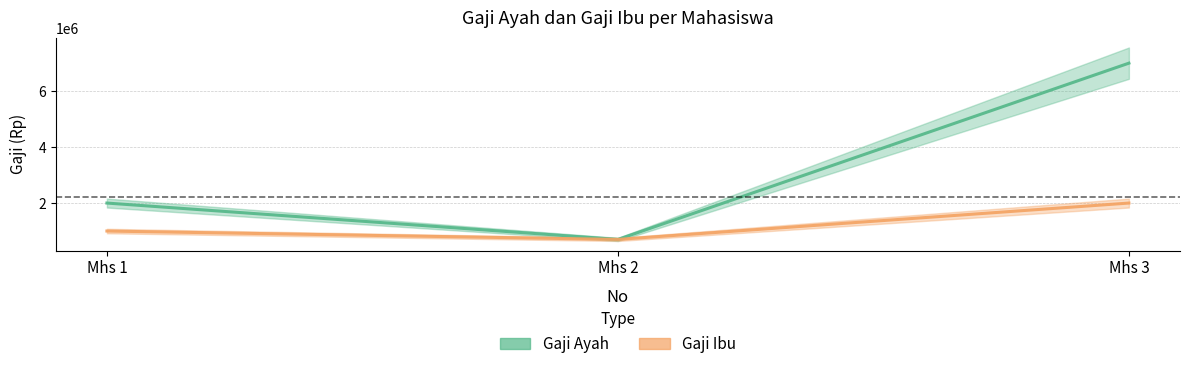

Which series has the largest range (max minus min)?

Gaji Ayah